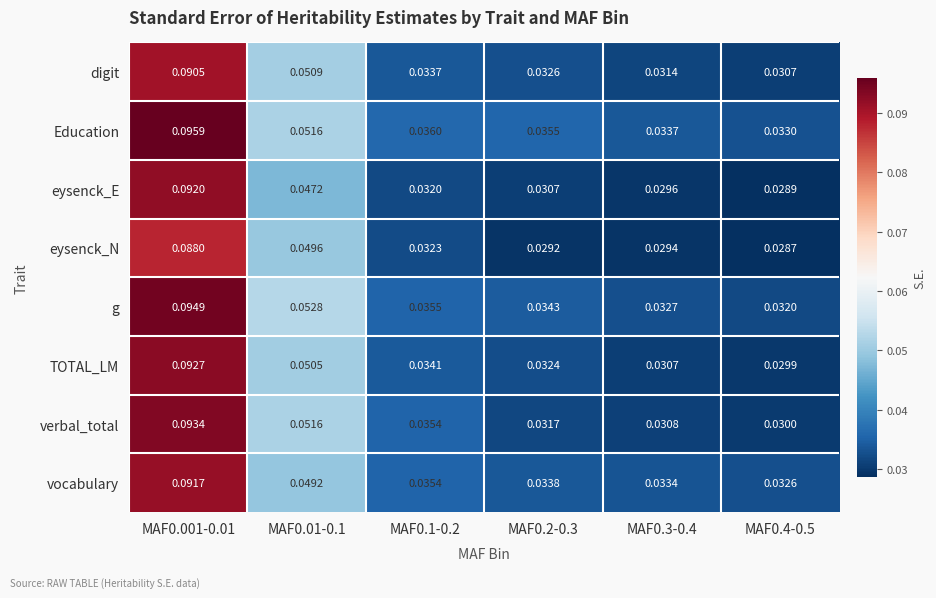

Which series has the largest total across all categories?

Education